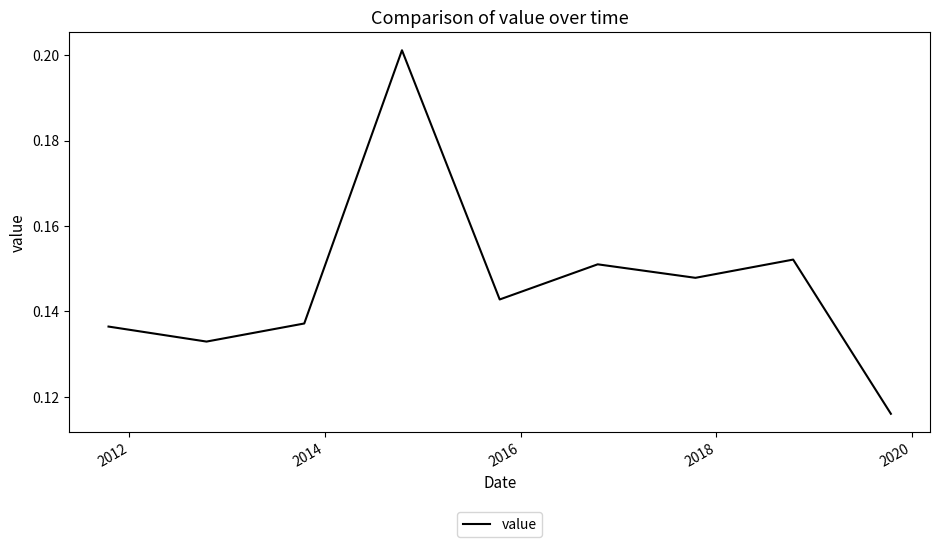

How many lines are shown in the chart?

1